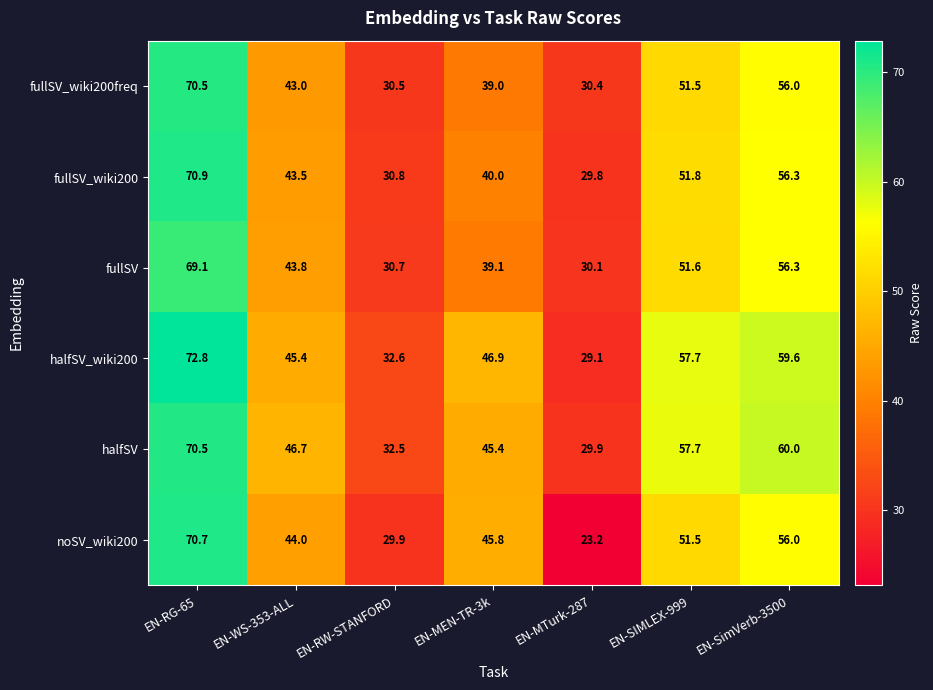

Read the fullSV_wiki200freq value at EN-RW-STANFORD.

30.5